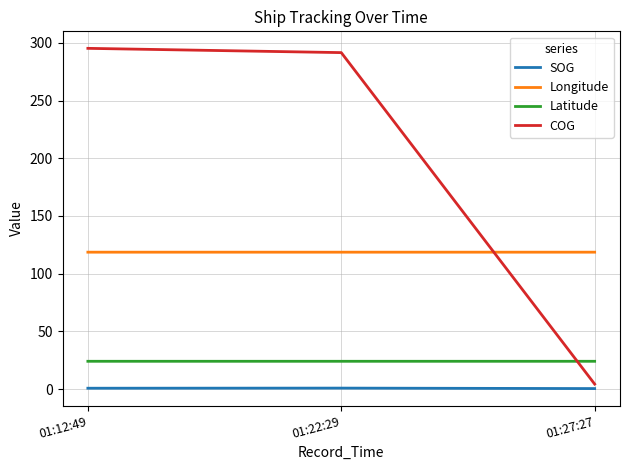

Where is COG nearest to the value 149?

01:22:29